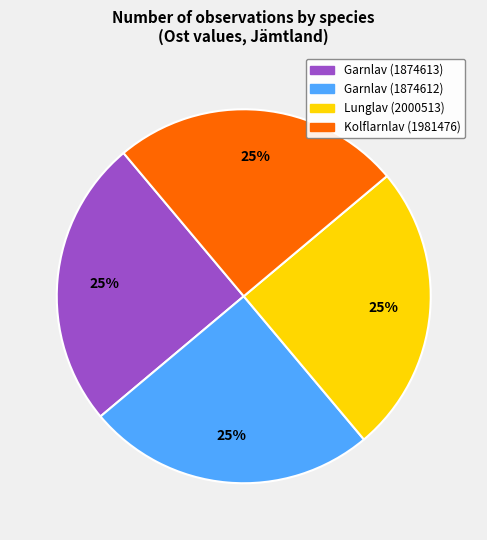

Is there a majority slice in this chart?

No